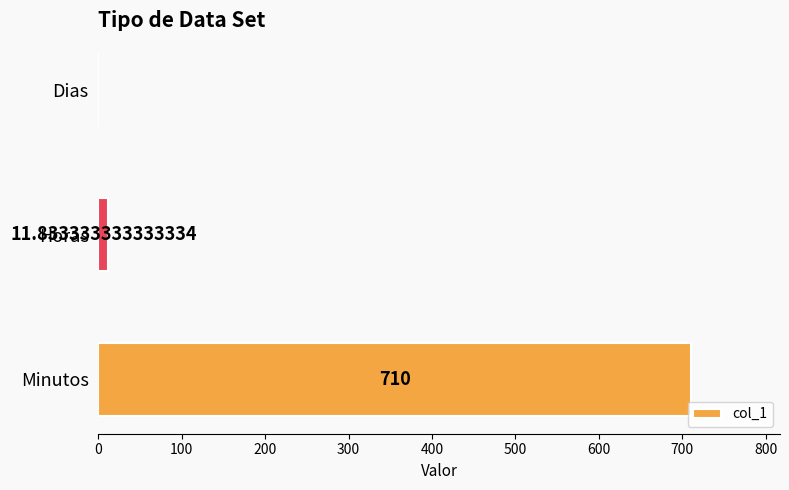

Count the number of categories in the chart.

3